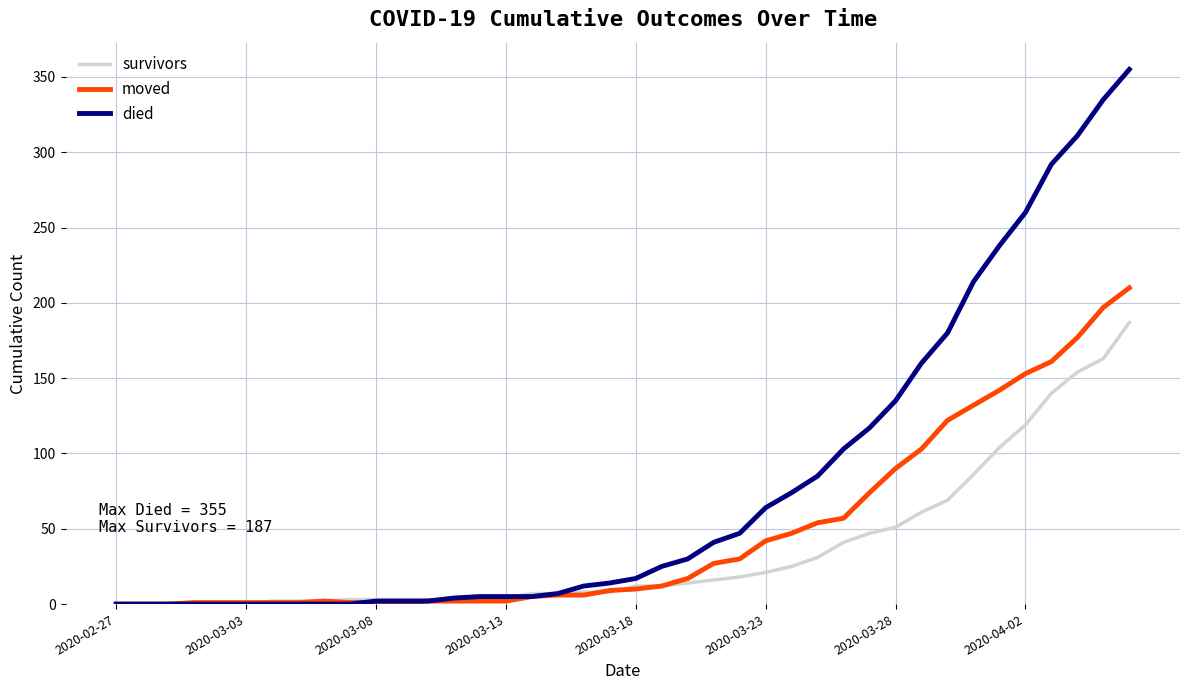

Which series has the largest range (max minus min)?

died